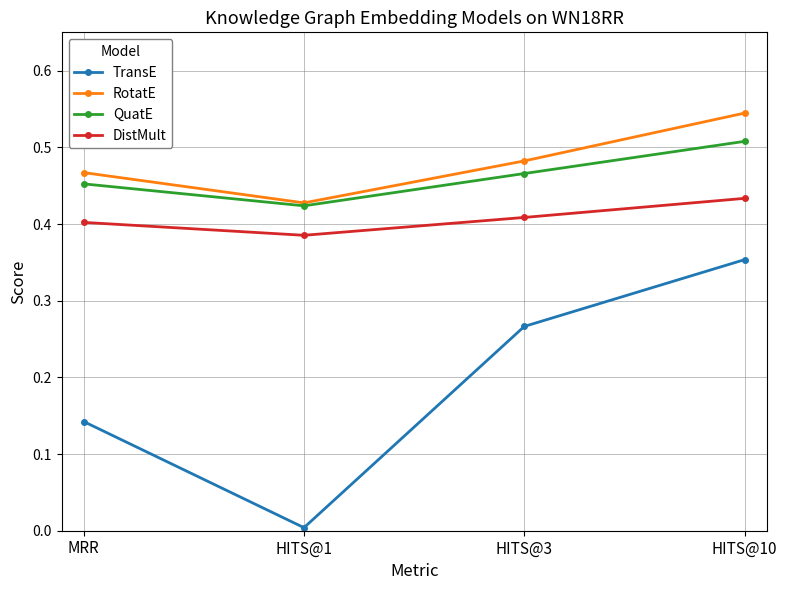

Which category has the lowest value in the QuatE series?

HITS@1